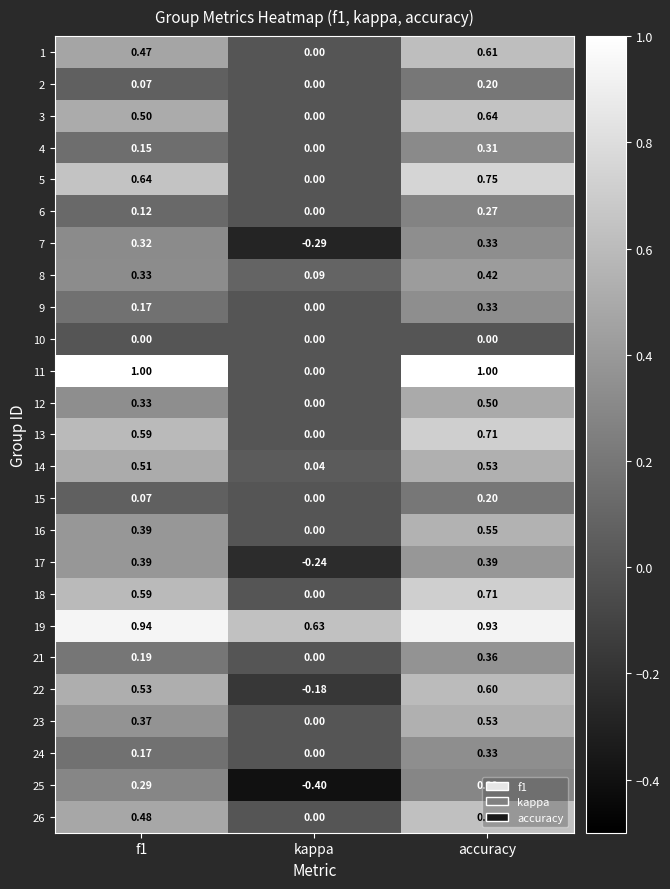

At which label is 13 closest to 0?

kappa